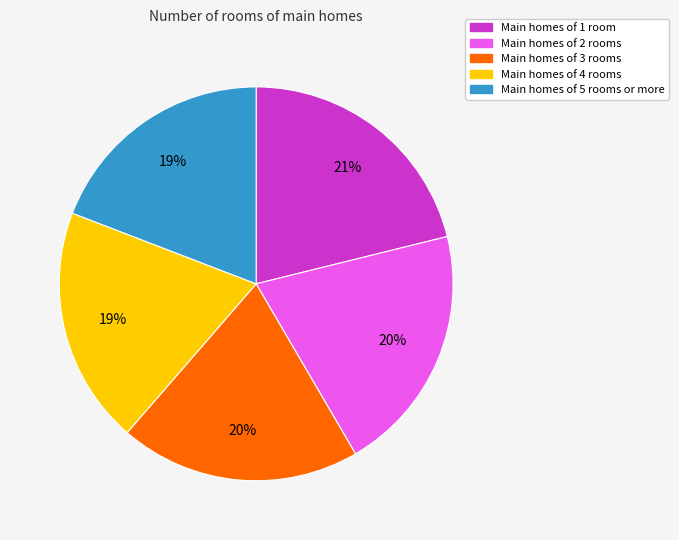

Does any single category account for the majority?

No